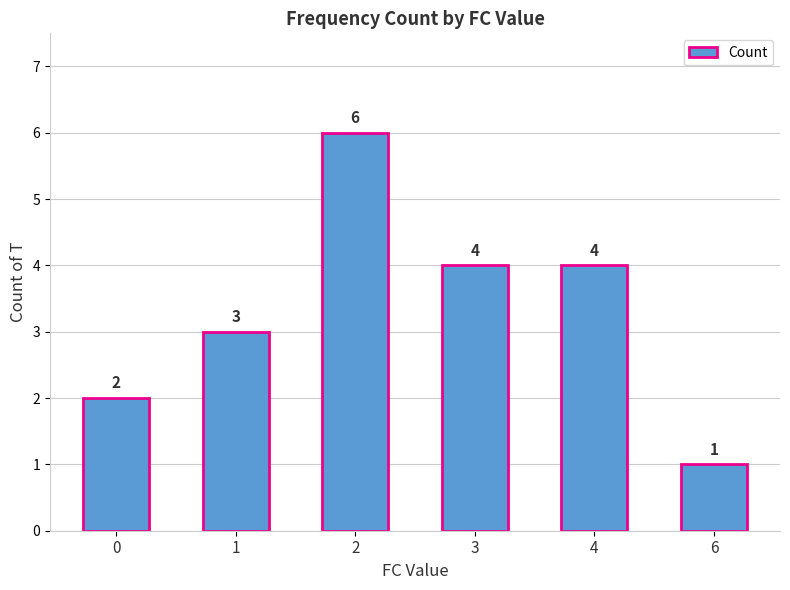

What is the difference between the maximum and minimum values?

5